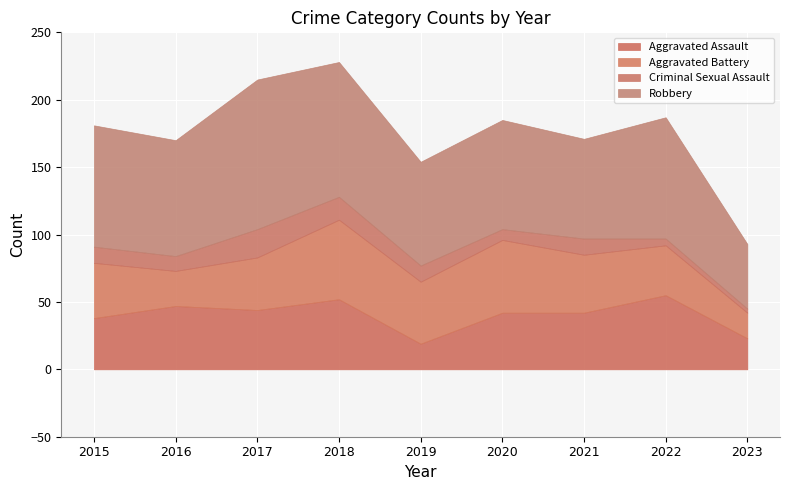

Which has a higher value, 2022 or 2017?

2022